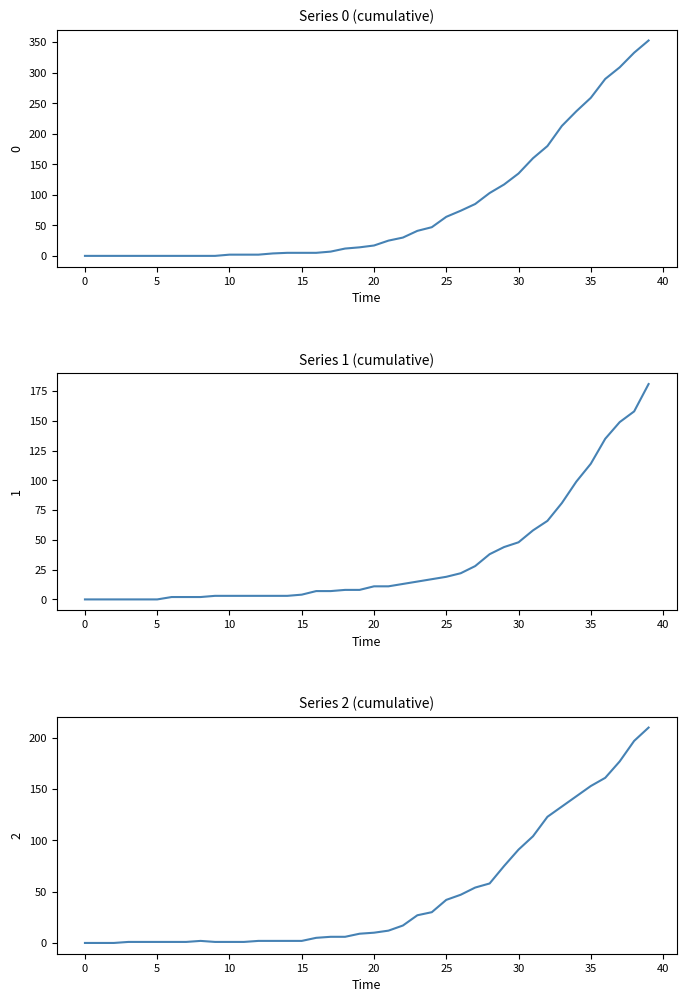

Read the 2 value at 2020-03-22, to the nearest 5.

30